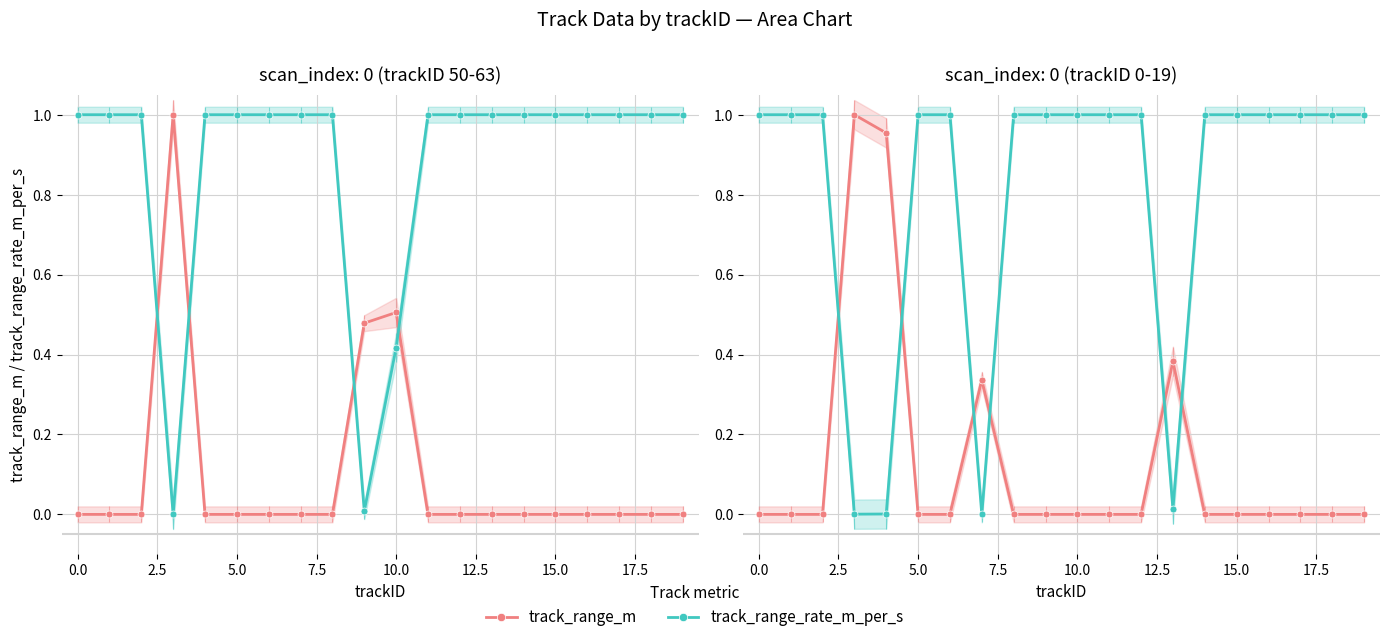

Rank the series by their average value, from highest to lowest.

track_range_rate_m_per_s, track_range_m